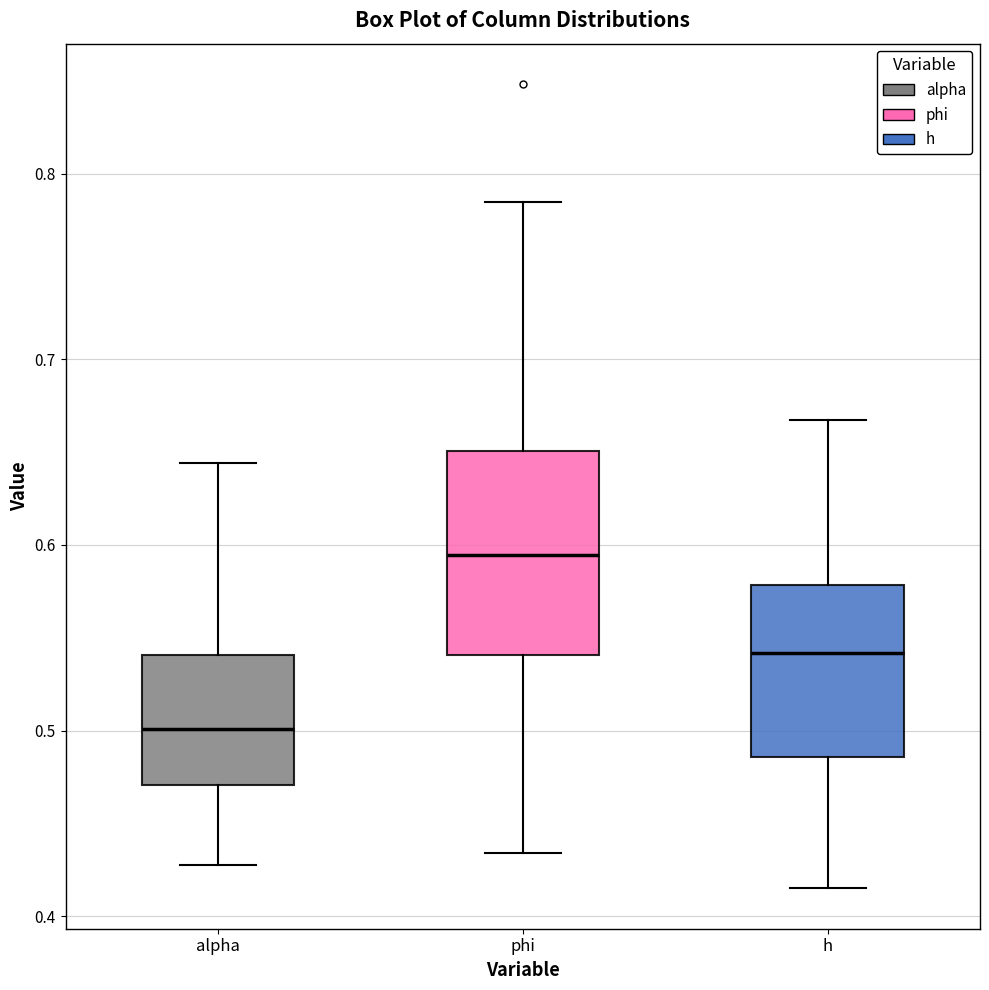

Reading left to right, transcribe this box plot: for each box, give where its median line is, the range the box spans, and where its two whiskers end, as read against the y-axis. The values are not printed on the chart, so give them approximately, as read against the axis.

alpha: median 0.50, box 0.47 to 0.54, whiskers 0.43 to 0.64
phi: median 0.59, box 0.54 to 0.65, whiskers 0.43 to 0.78
h: median 0.54, box 0.49 to 0.58, whiskers 0.41 to 0.67